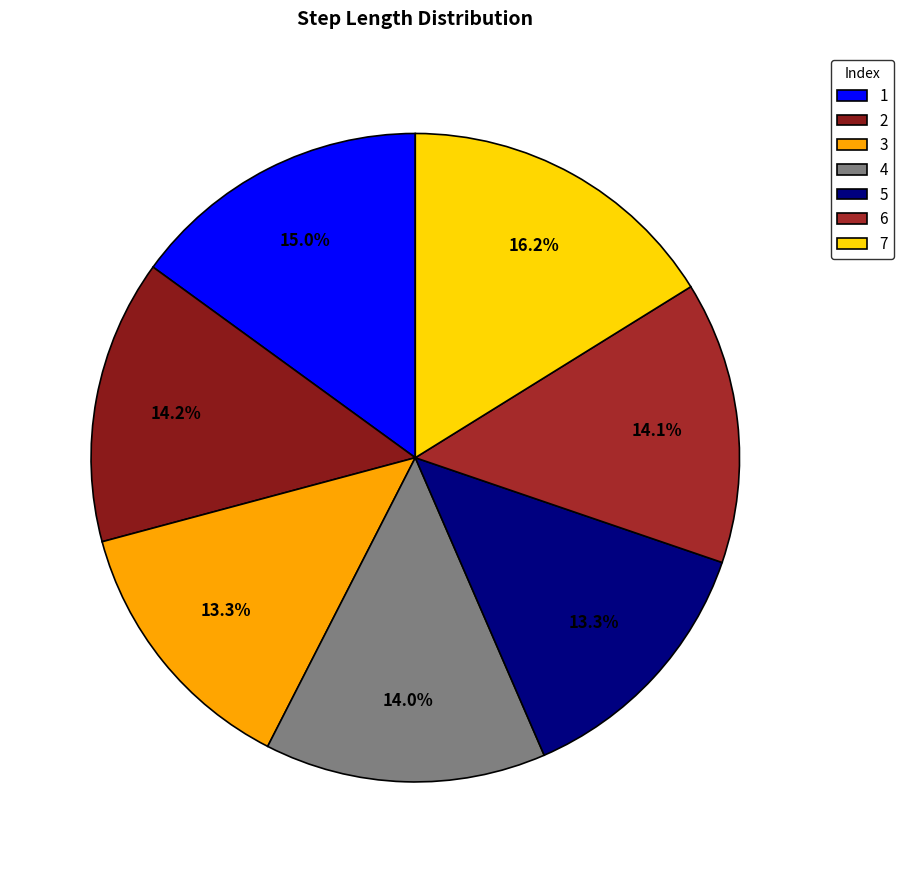

Combined, what portion of the pie is 1 and 5?

28.3%